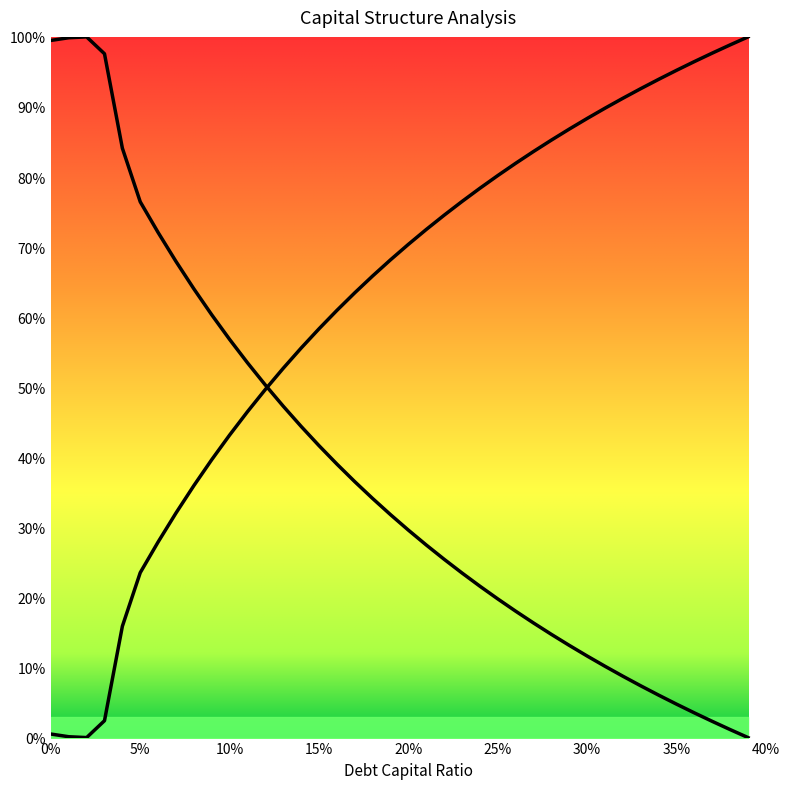

What is the label of the 8th point from the left?

0.07